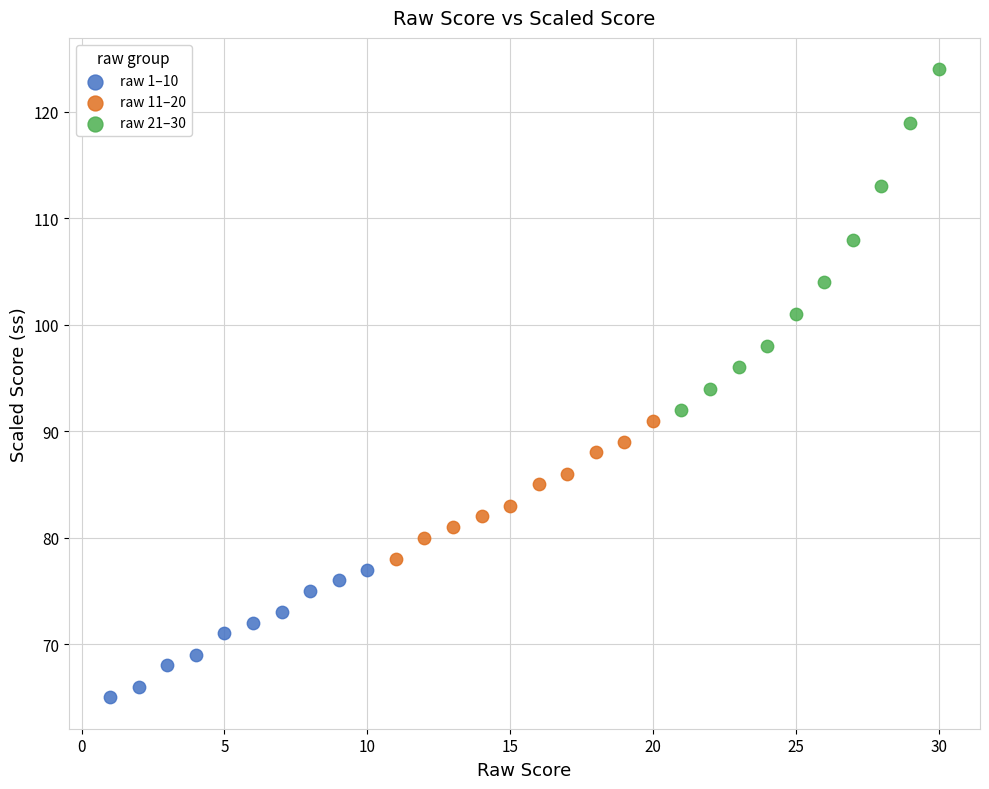

Which series has the widest spread of Y values?

raw 21–30